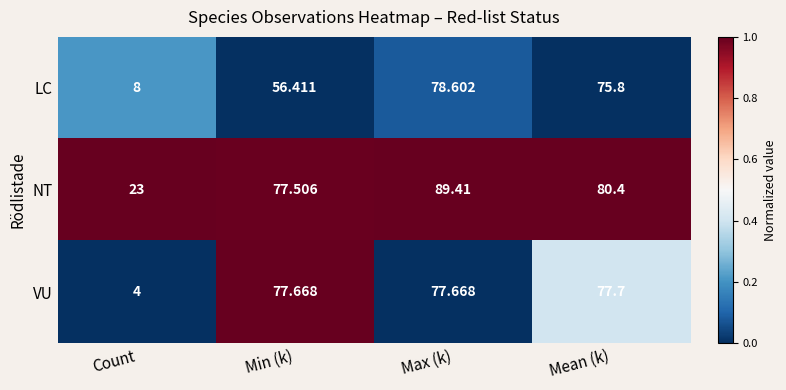

At which label is VU closest to 40?

Count